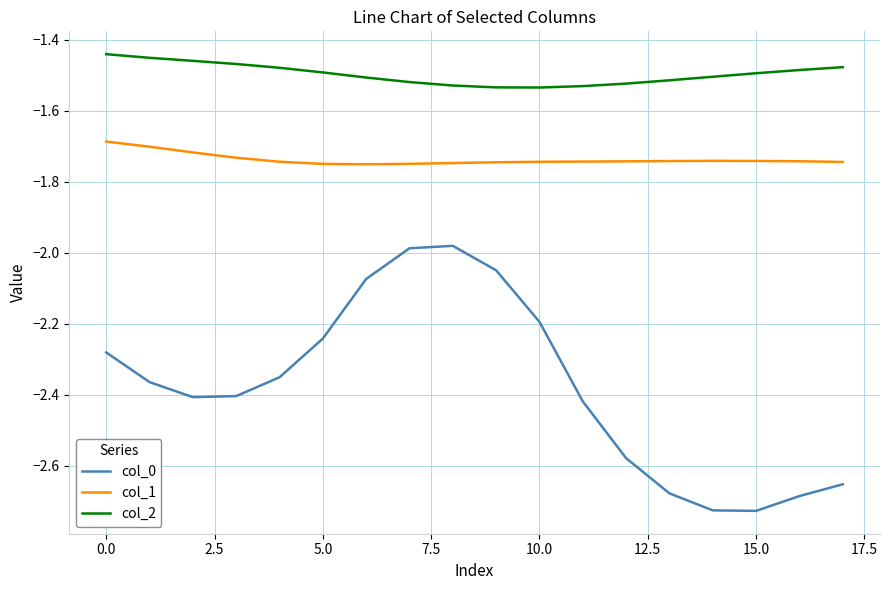

True or false: col_0 and col_2 intersect in this chart.

False